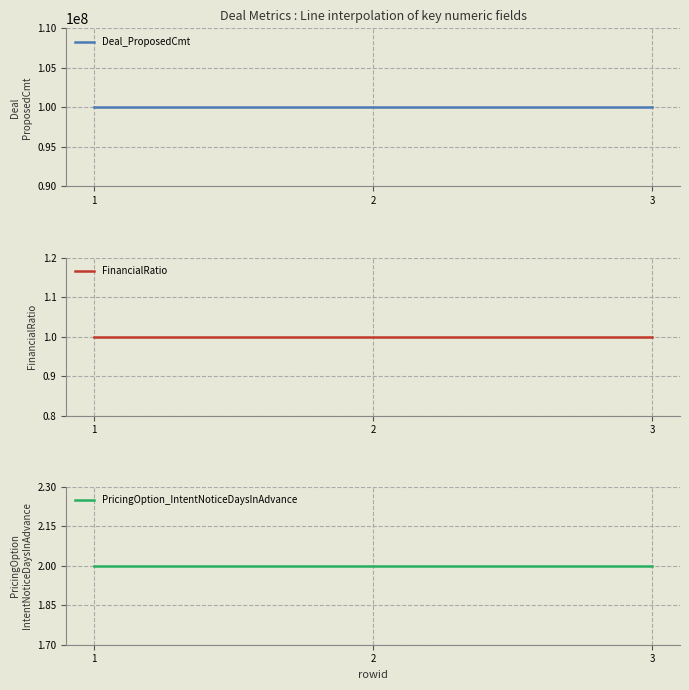

Where is PricingOption_IntentNoticeDaysInAdvance nearest to the value 2?

1